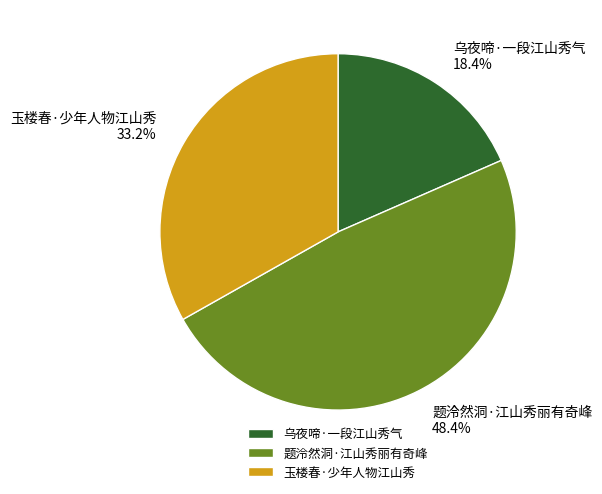

The 题泠然洞·江山秀丽有奇峰 slice represents 48% of the pie. True or false?

True